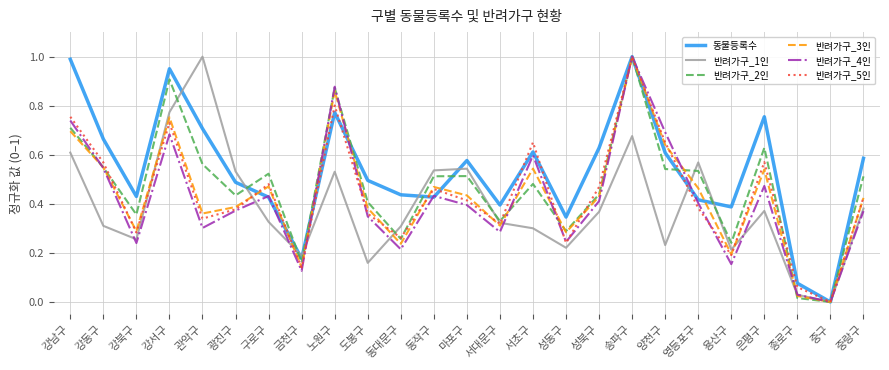

True or false: 반려가구_3인 has a value of 0.1 at 동작구.

False